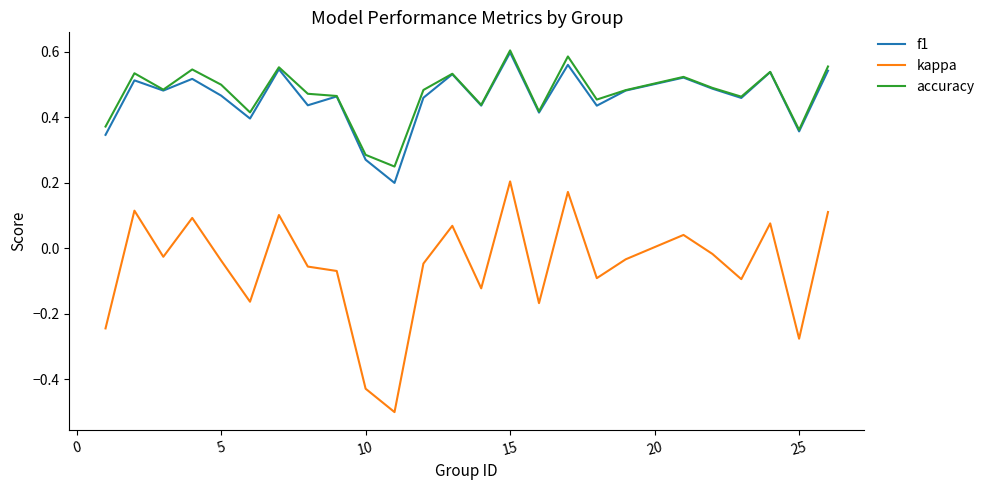

True or false: f1 and kappa cross at least once.

False